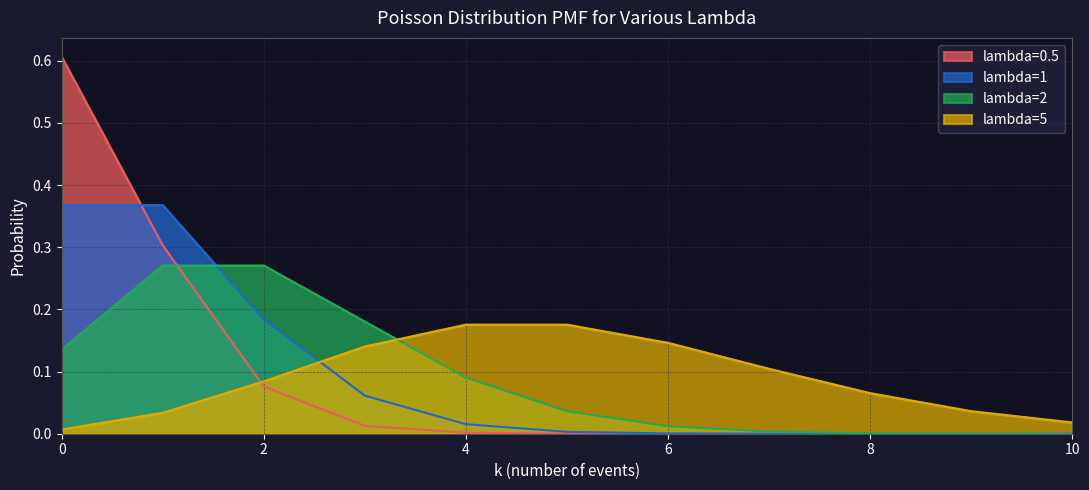

What is the sum of all lambda=5 values?

1.0